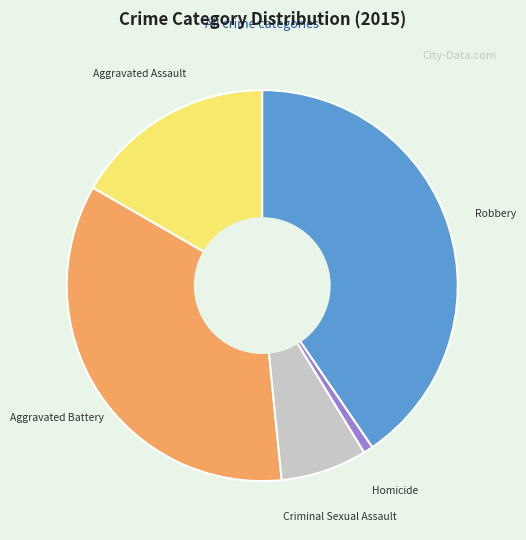

Is there any slice that represents more than half of the pie?

No